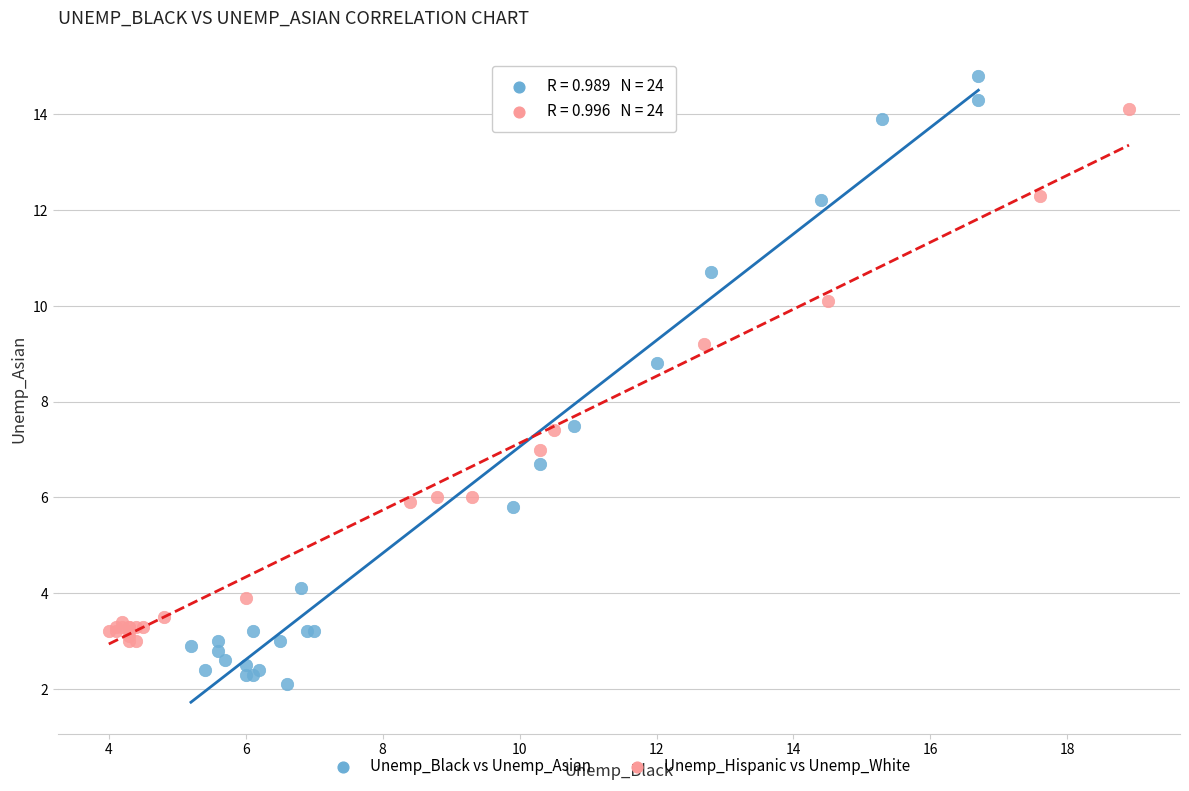

Which series has the largest Y range (max minus min)?

Unemp_Black vs Unemp_Asian